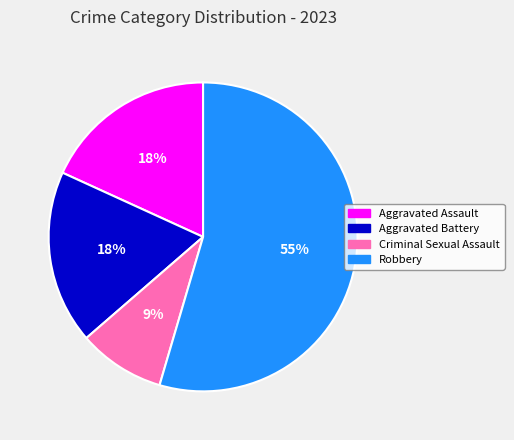

Is there a majority slice in this chart?

Yes